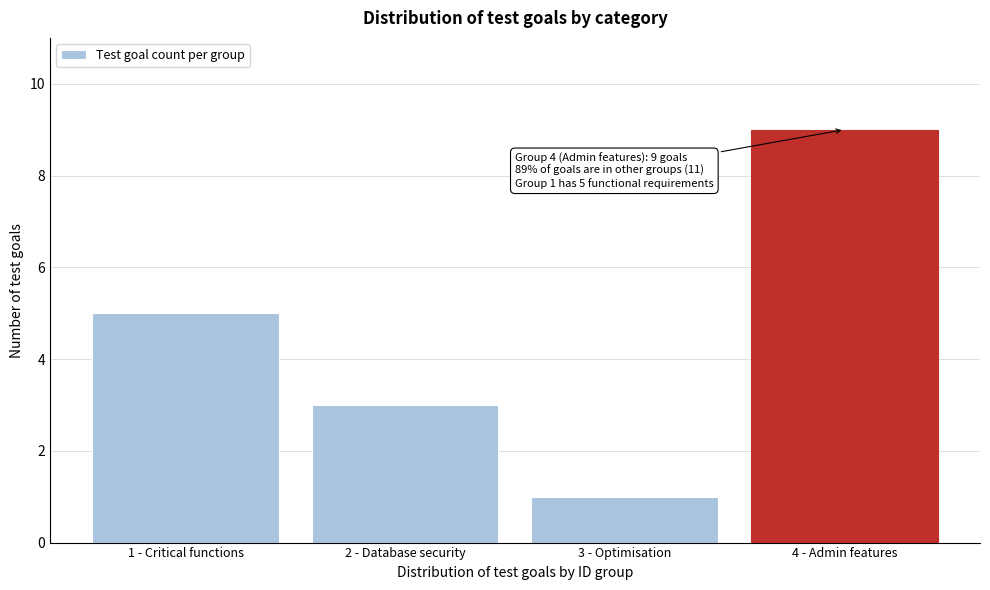

Reading left to right, extract all data points from this chart.

1 - Critical functions=5	2 - Database security=3	3 - Optimisation=1	4 - Admin features=9